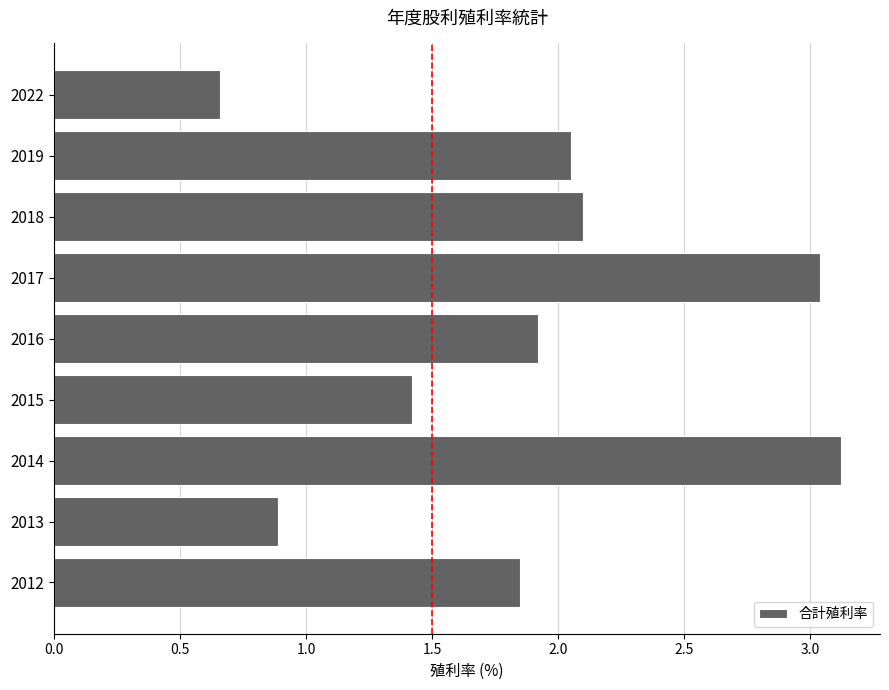

At which label is the value closest to 1?

2013